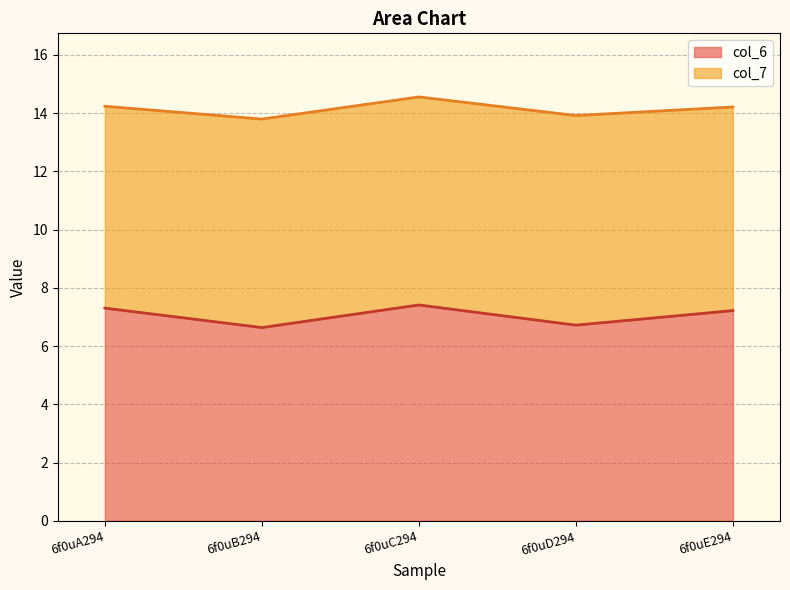

True or false: col_7 line has more than 1 interior local peaks.

False